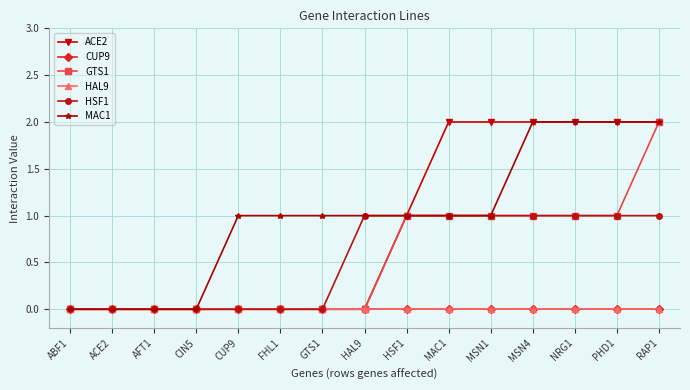

At which category is the sum across all series the highest?

RAP1